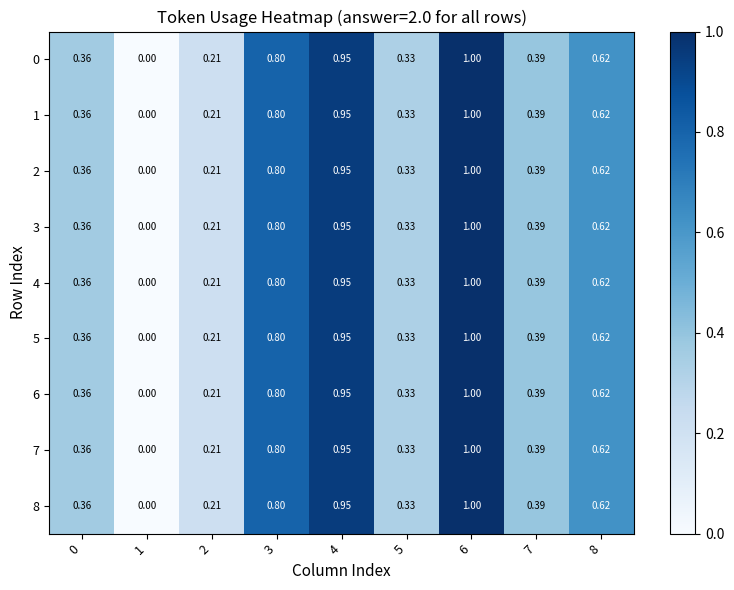

Is the value of 4 at 0 greater than the value of 2 at 1?

Yes